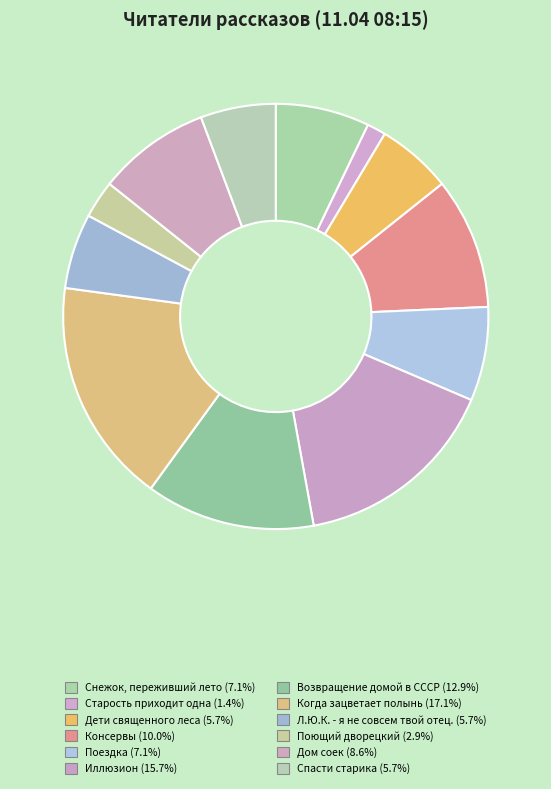

Which category has the smallest portion of the pie?

Старость приходит одна